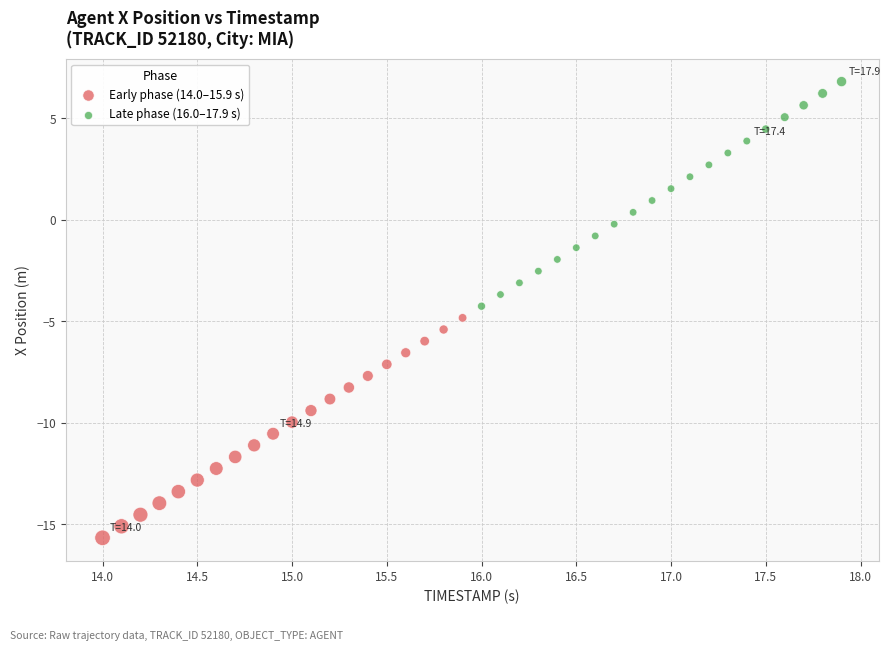

Which series reaches the maximum Y coordinate?

Late phase (16.0–17.9 s)